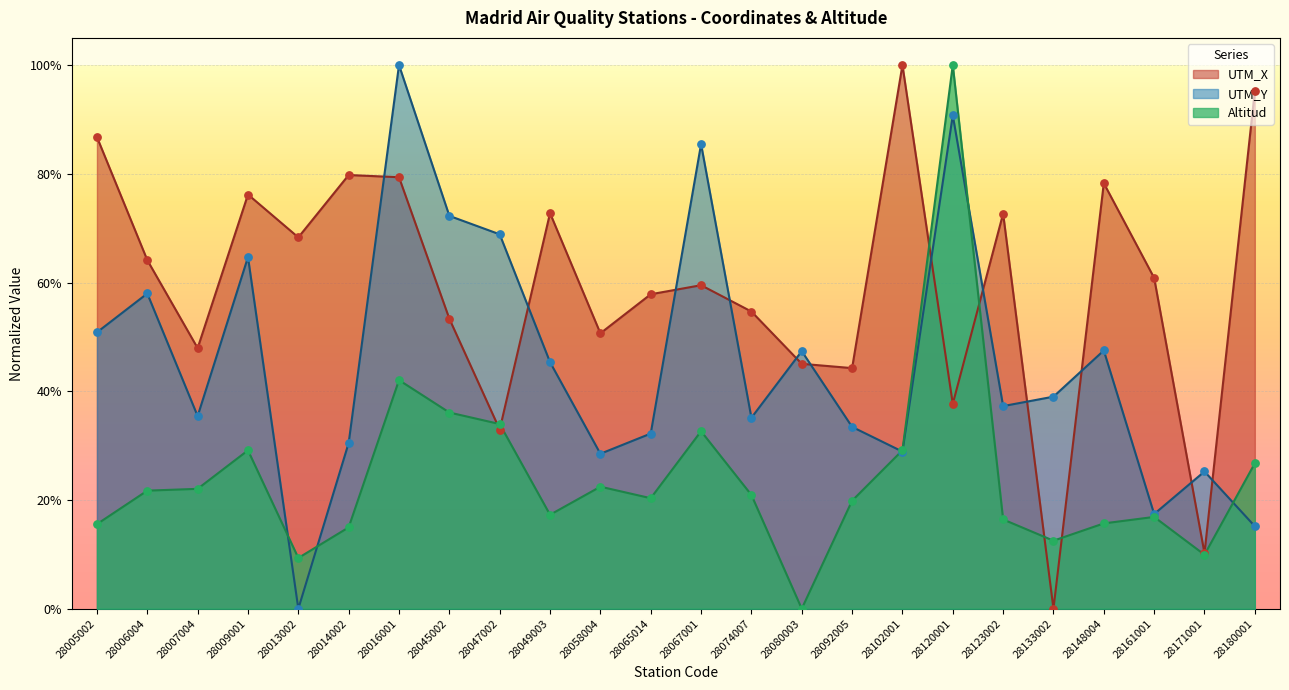

What is the total value across all series at 28092005?

1.0